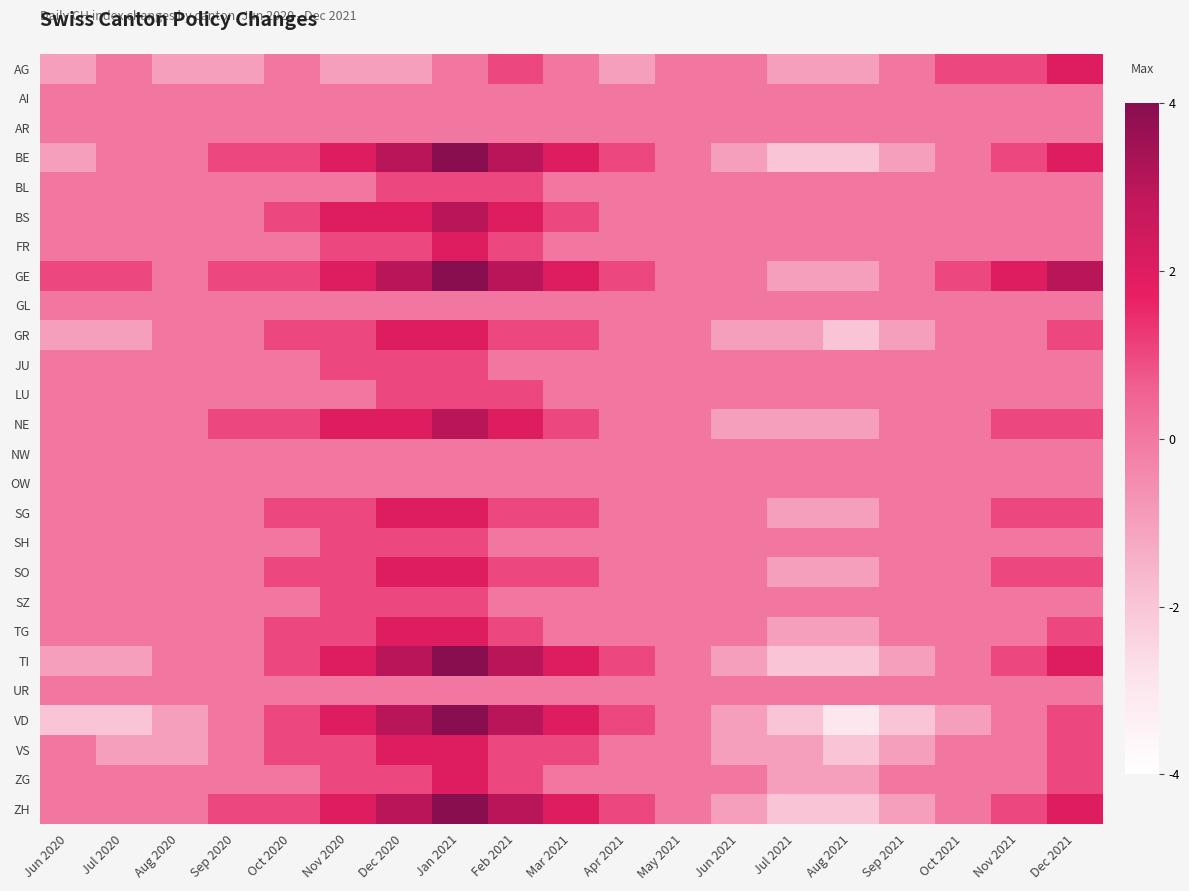

At Oct 2020, list the series in order from largest to smallest.

BE, BS, GE, GR, NE, SG, SO, TG, TI, VD, VS, ZH, AG, AI, AR, BL, FR, GL, JU, LU, NW, OW, SH, SZ, UR, ZG